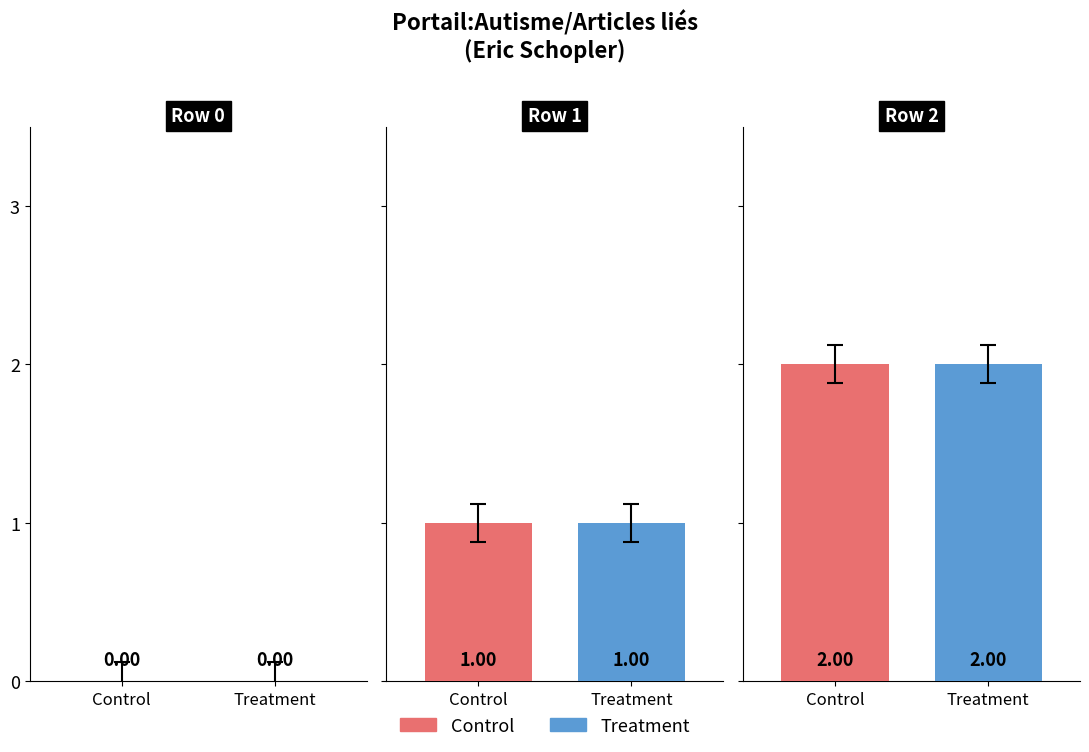

Between Row 2 and Row 0, which is larger?

Row 2